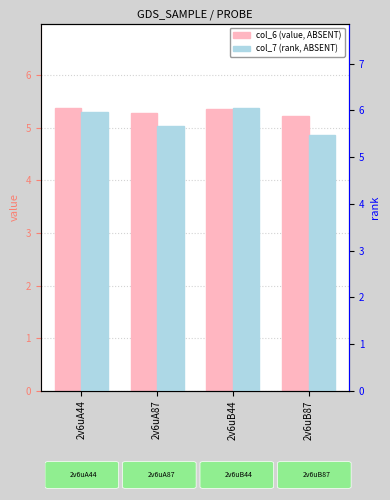

What is the difference between the maximum and minimum values in the col_6 (value) series?

0.2